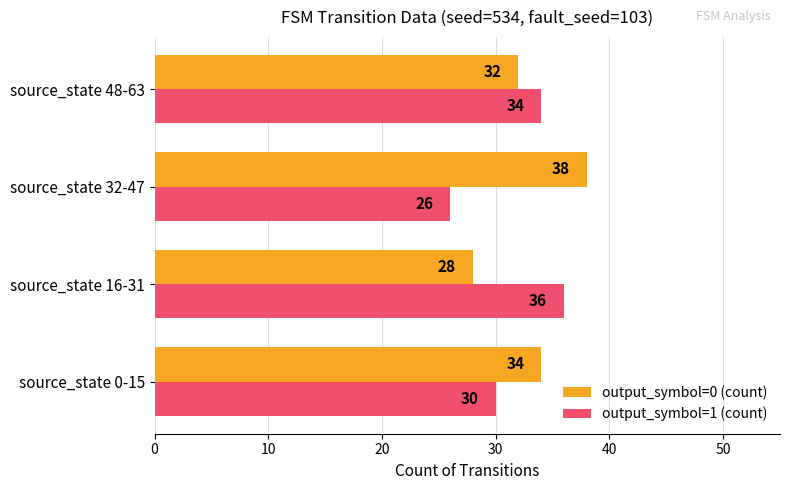

How many data points does each series have?

4